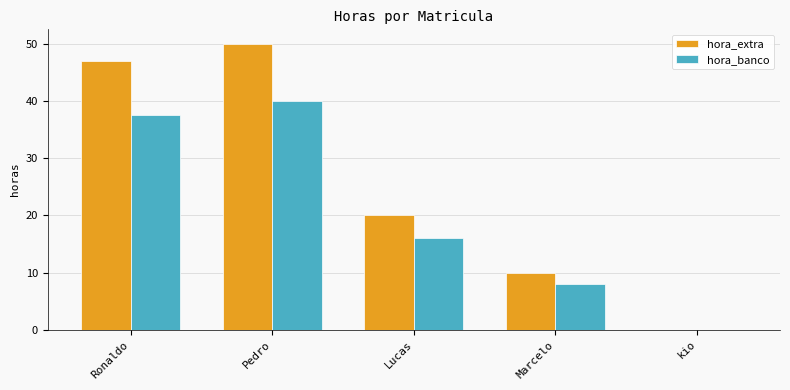

Are the bars horizontal?

No